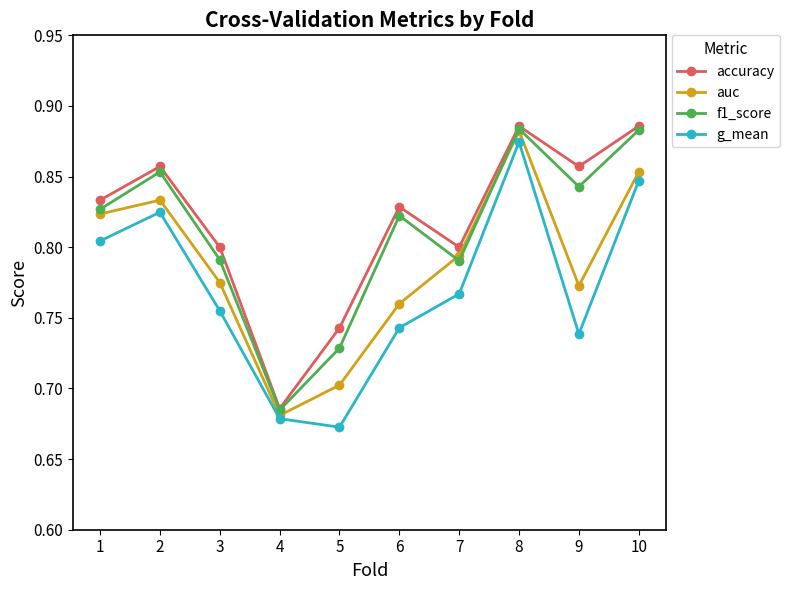

At which label is f1_score closest to 0?

4